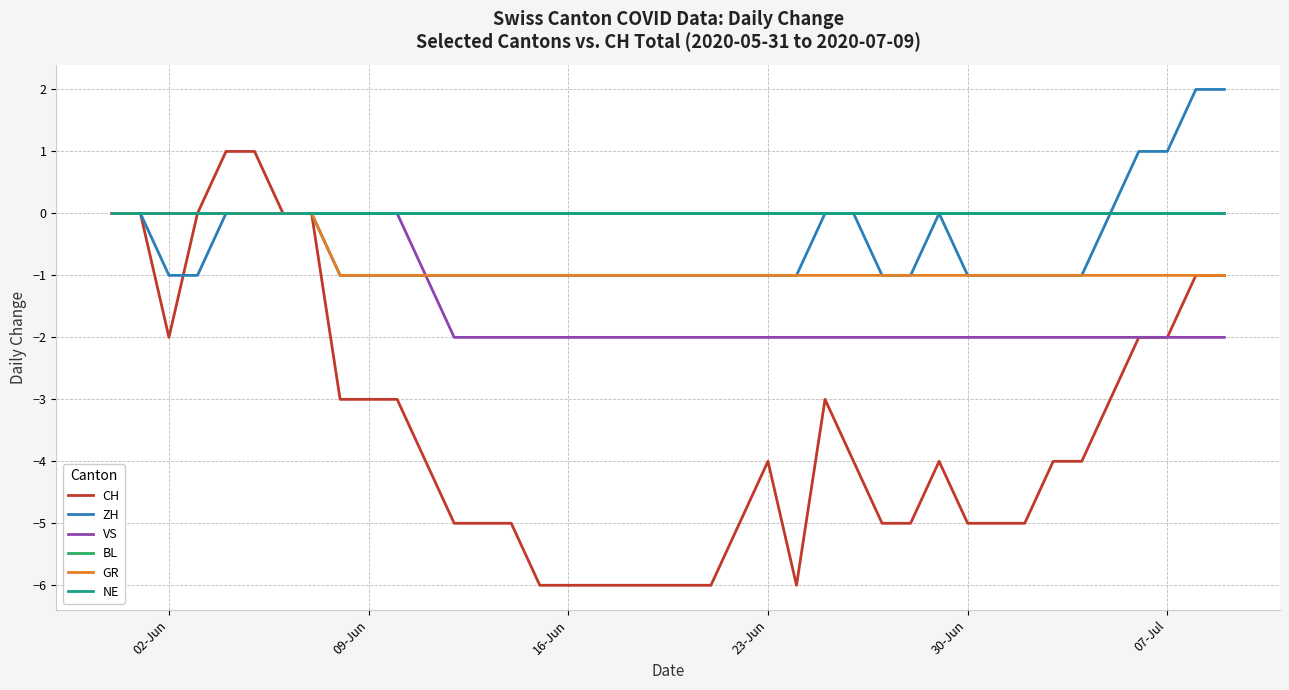

At how many categories does at least one series exceed 1?

2